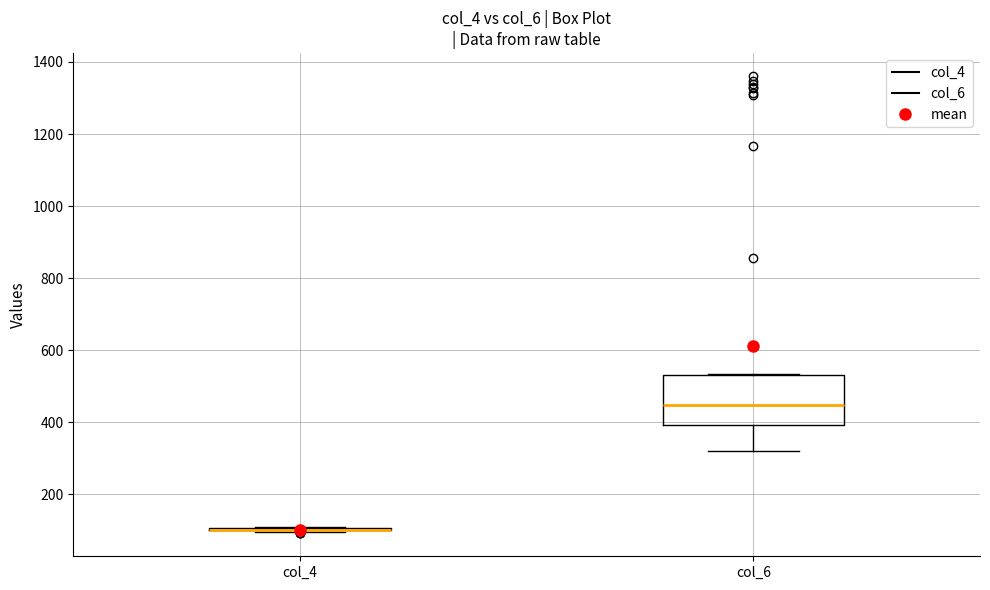

Reading left to right, transcribe this box plot: for each box, give where its median line is, the range the box spans, and where its two whiskers end, as read against the y-axis. The values are not printed on the chart, so give them approximately, as read against the axis.

col_4: box collapsed to a line at 100, whiskers 100 to 120
col_6: median 440, box 400 to 540, whiskers 320 to 540